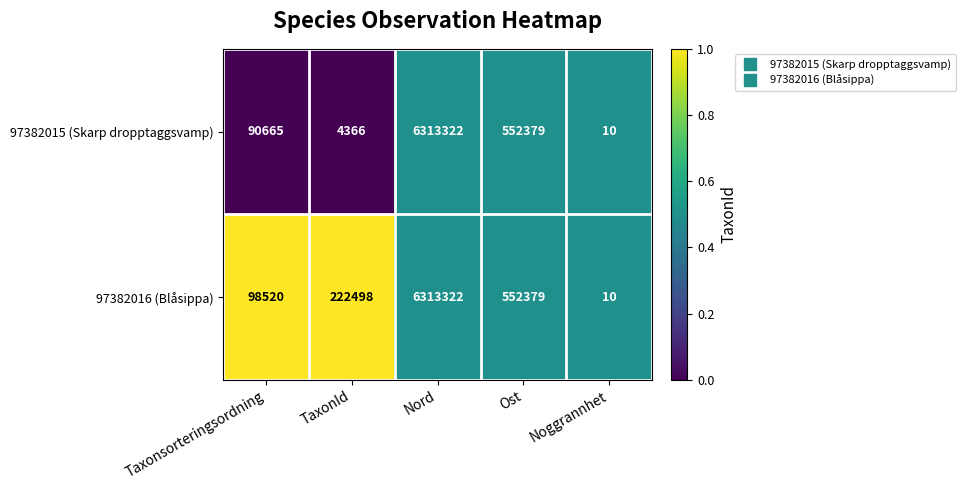

Rank the series by their average value, from highest to lowest.

97382016 (Blåsippa), 97382015 (Skarp dropptaggsvamp)